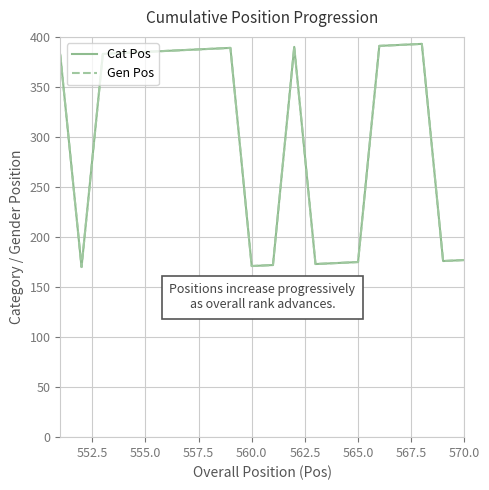

Reading left to right, list all the values displayed in this chart.

Cat Pos: 382	170	383	384	385	386	387	388	389	171	172	390	173	174	175	391	392	393	176	177
Gen Pos: 382	170	383	384	385	386	387	388	389	171	172	390	173	174	175	391	392	393	176	177